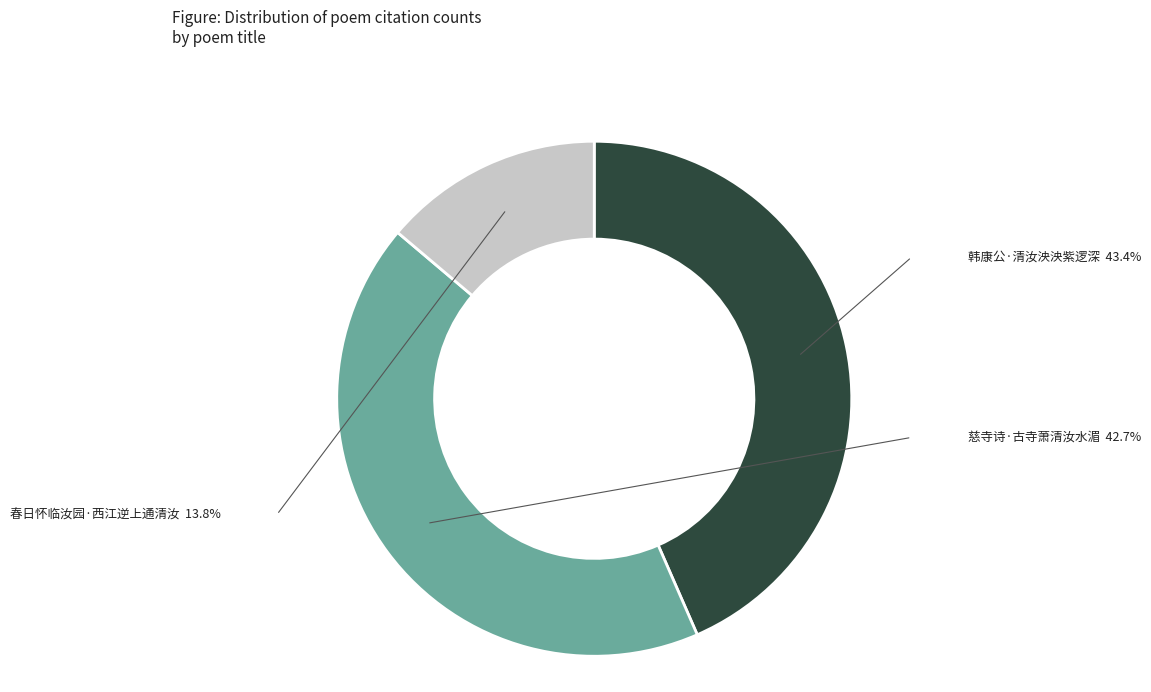

Is there a majority slice in this chart?

No